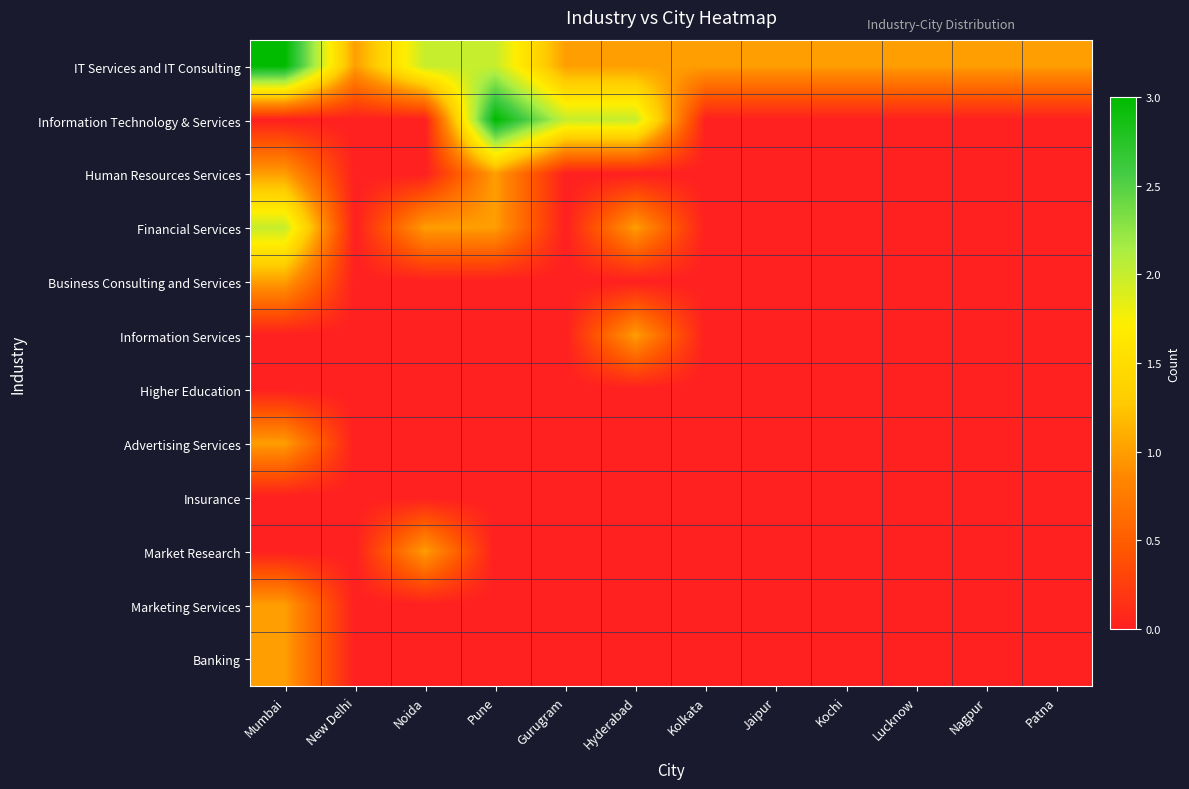

Rank the series by their maximum value, from highest to lowest.

IT Services and IT Consulting, Information Technology & Services, Financial Services, Human Resources Services, Business Consulting and Services, Information Services, Advertising Services, Market Research, Marketing Services, Banking, Higher Education, Insurance